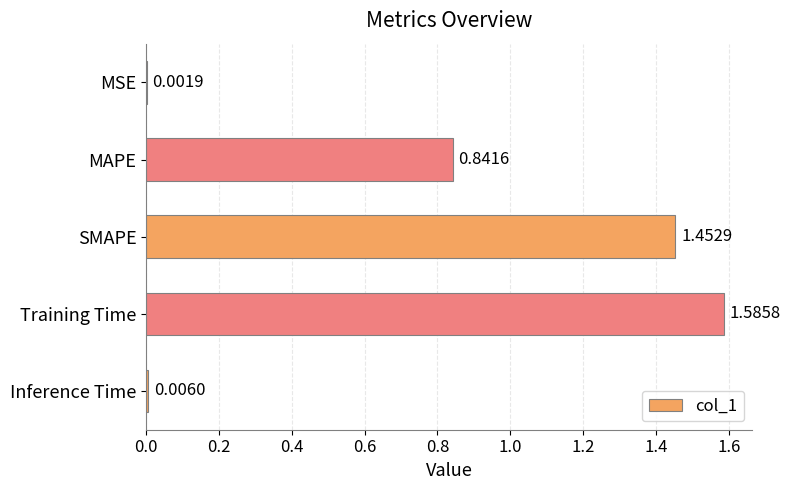

Which category has the highest value across all series?

Training Time